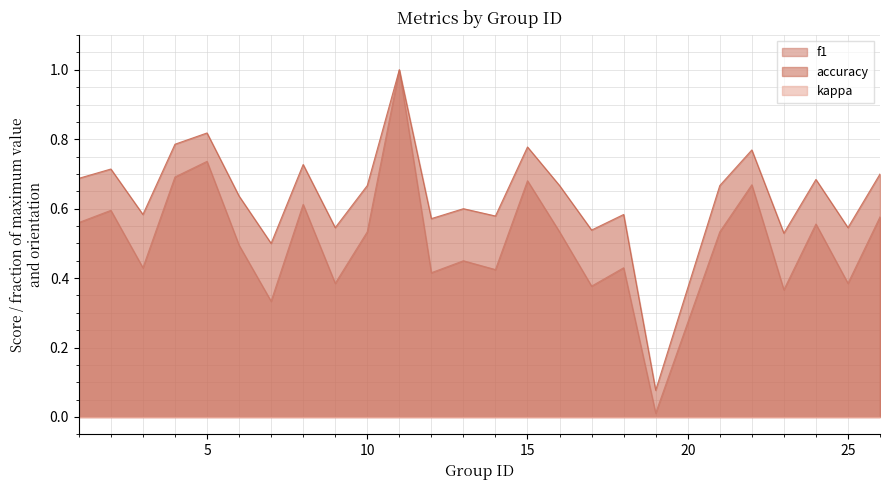

True or false: accuracy and f1 intersect in this chart.

False